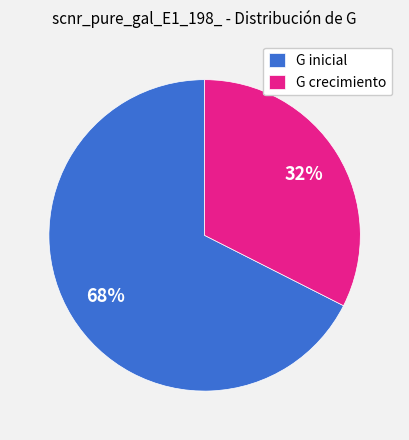

What percentage is the G crecimiento slice, to the nearest percent?

32%